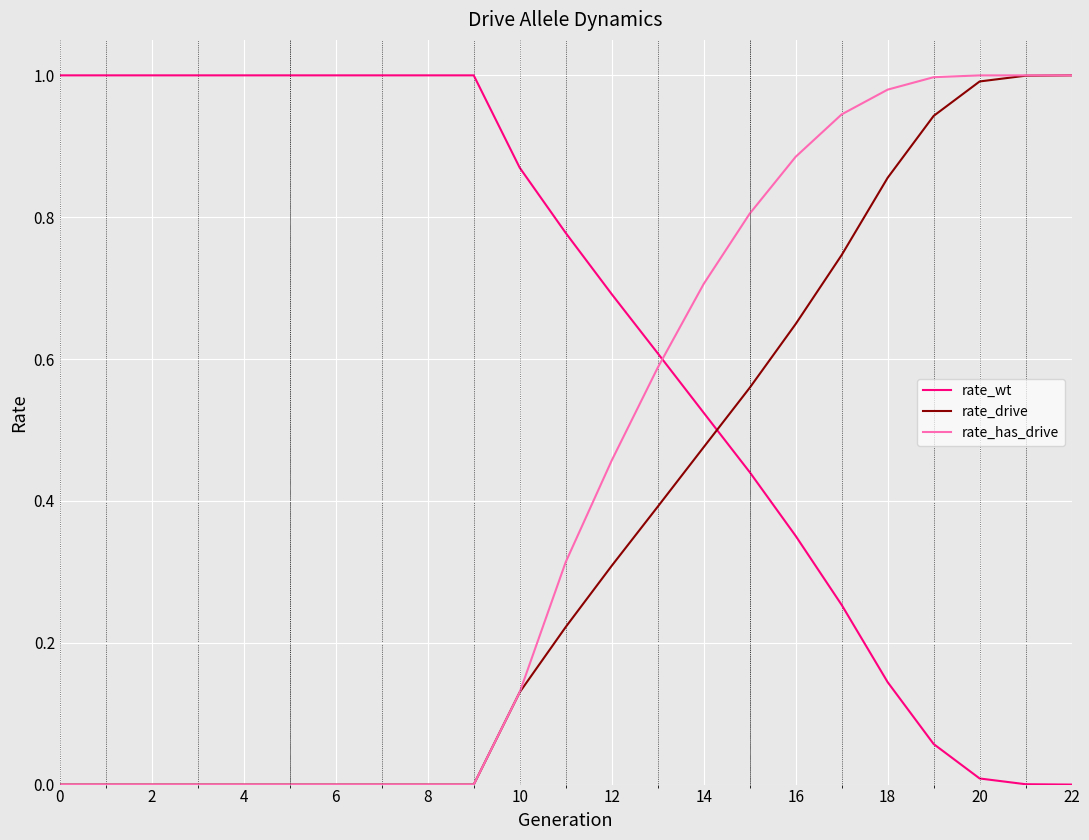

Rank the series by their average value, from lowest to highest.

rate_drive, rate_has_drive, rate_wt